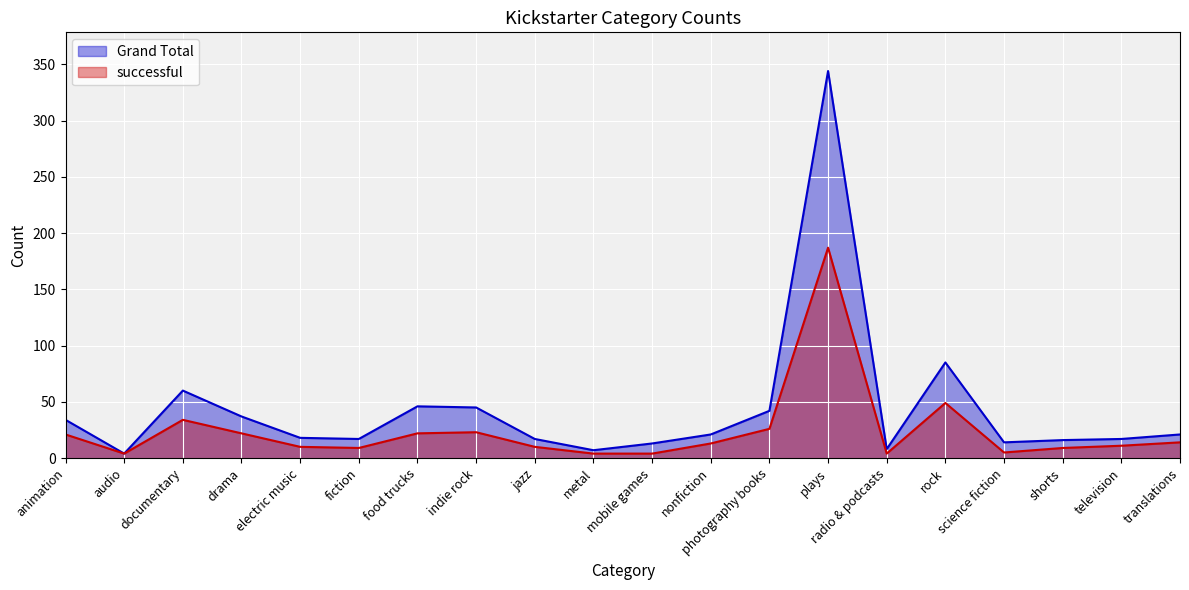

True or false: successful and Grand Total intersect in this chart.

False